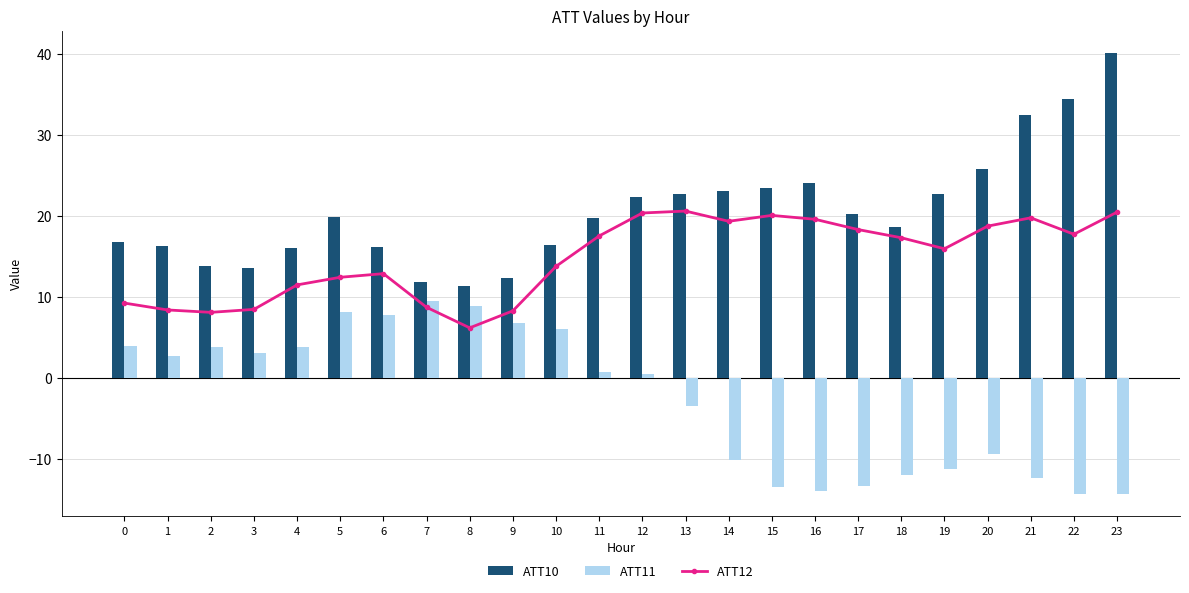

Count the number of data series in this chart.

3